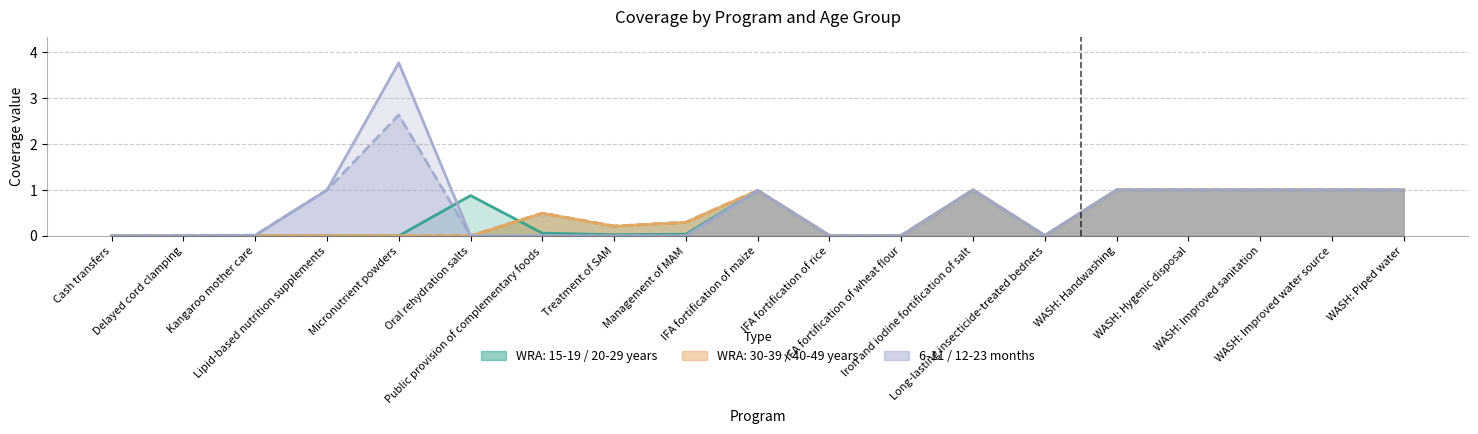

What is the label of the 7th point from the right?

Iron and iodine fortification of salt